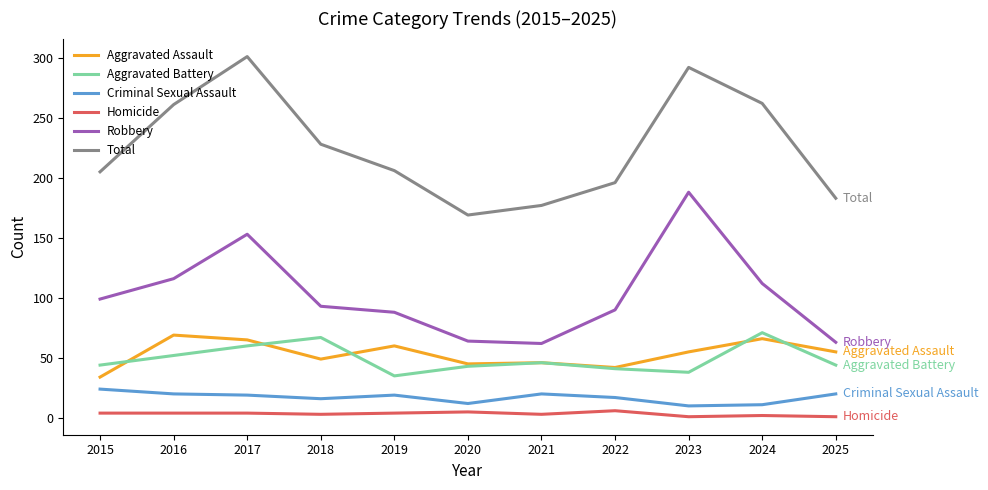

Which label corresponds to the largest value in the chart?

2017